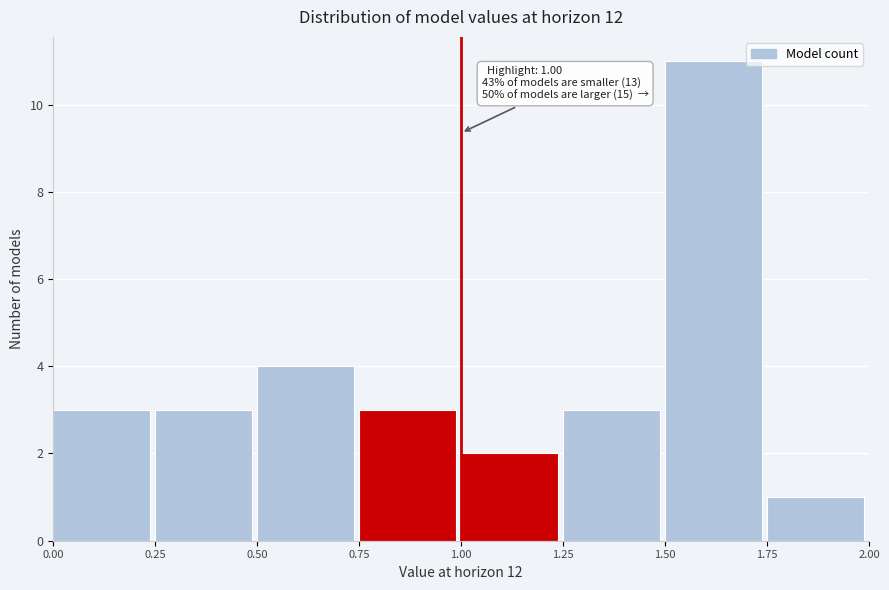

Over which range of the x-axis is the bar tallest?

1.50 to 1.75